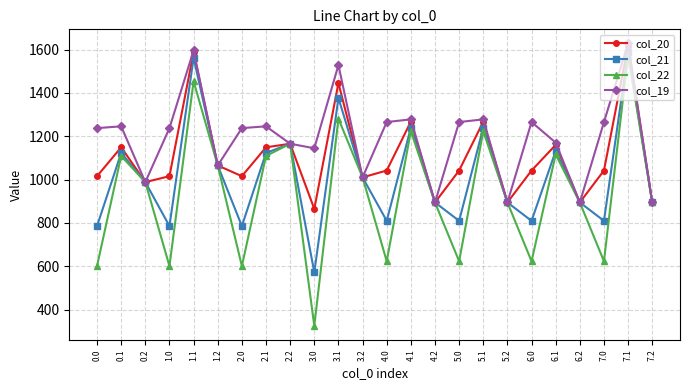

At which label does col_21 reach its peak?

7.1